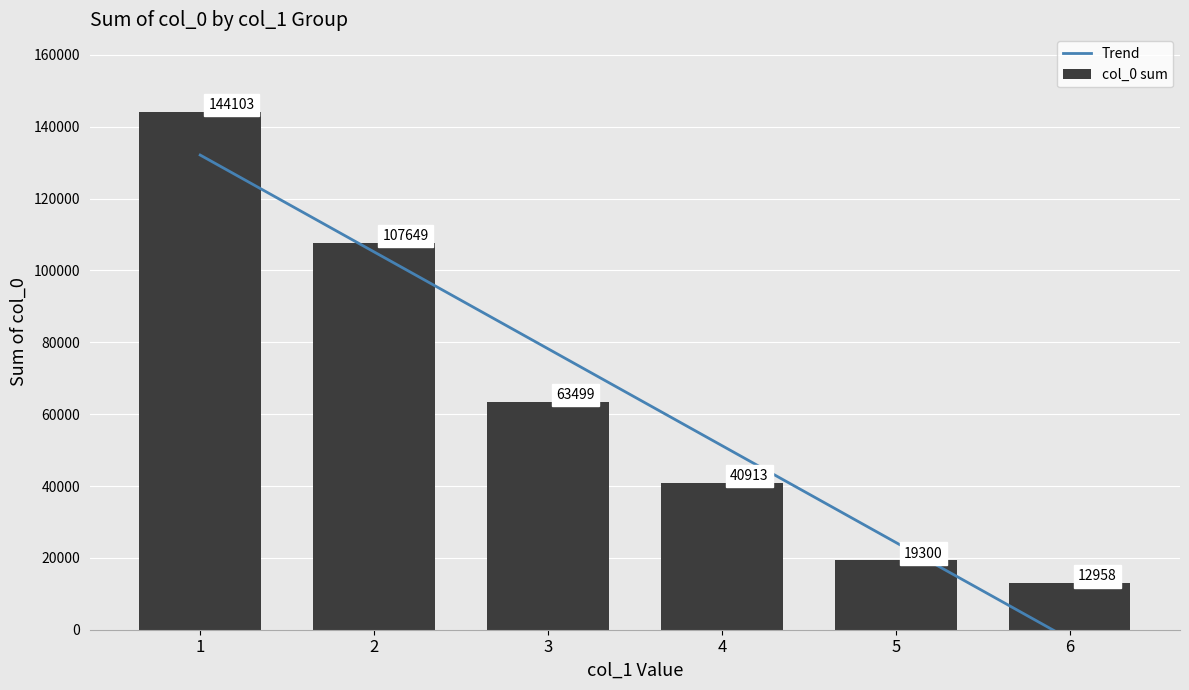

What is the difference between the maximum and minimum values in the Trend series?

134765.4